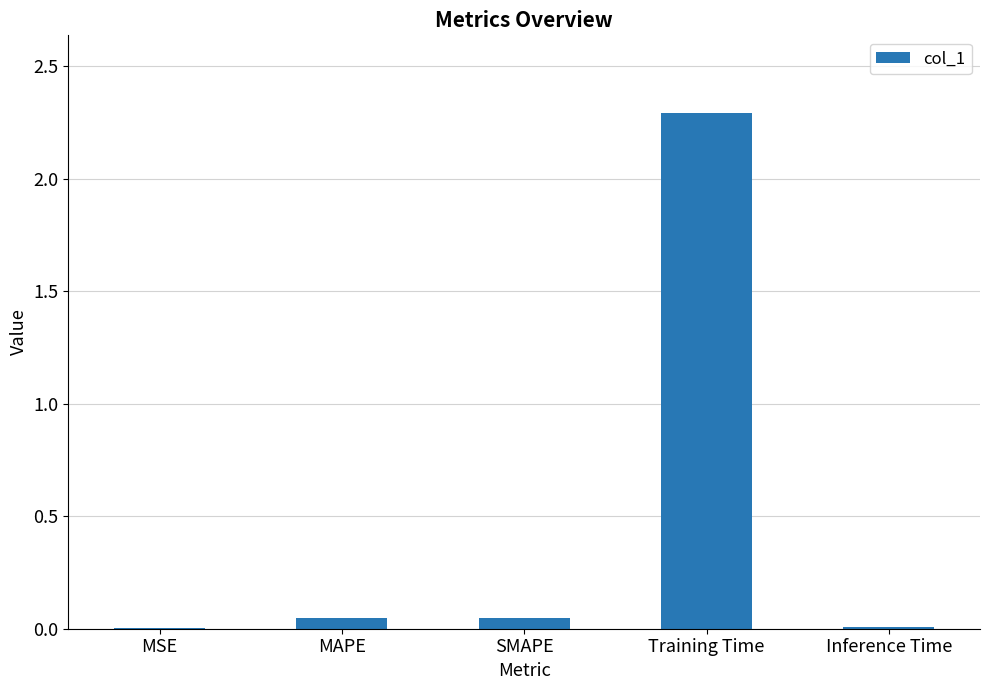

What is the sum of all values?

2.4